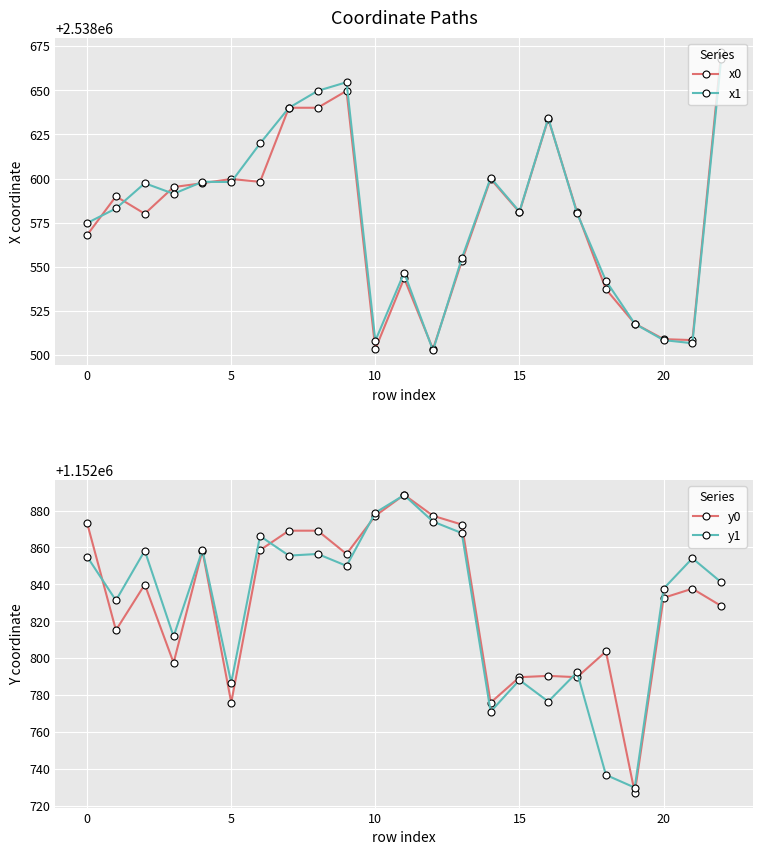

The value of x0 at 10 is 1229729.2. True or false?

False